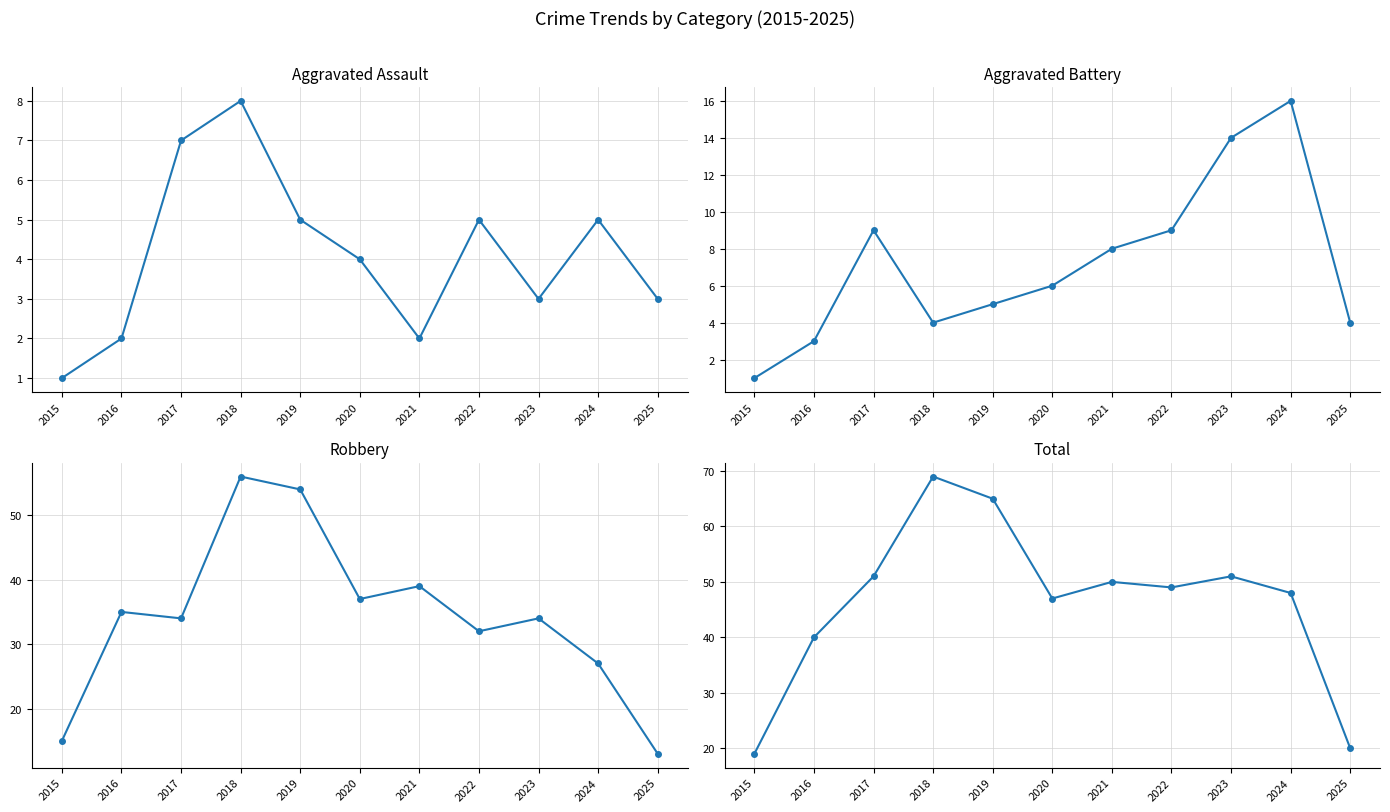

What is the difference between the maximum and minimum values in the Total series?

50